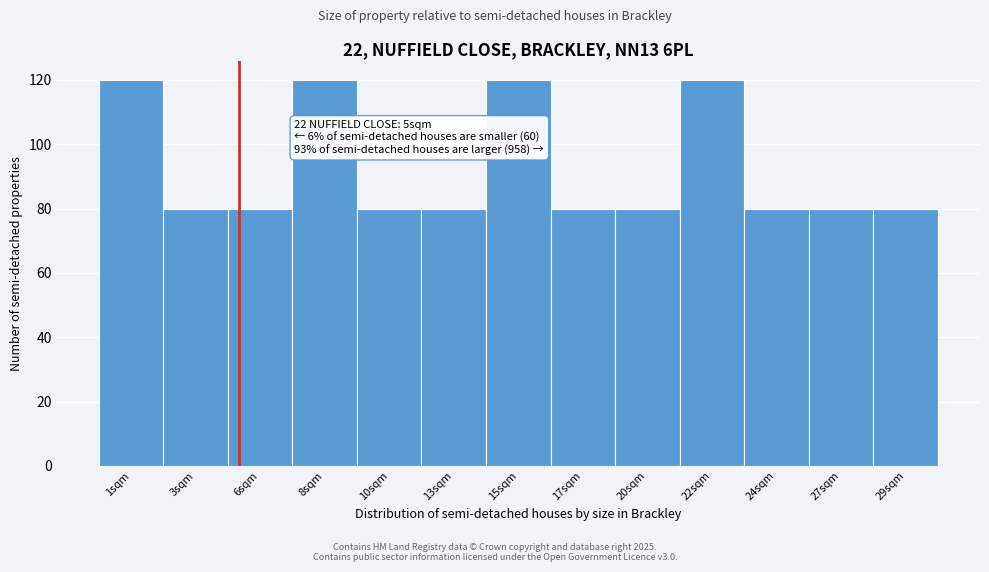

Reading left to right, transcribe all the data shown in this chart.

120	80	80	120	80	80	120	80	80	120	80	80	80